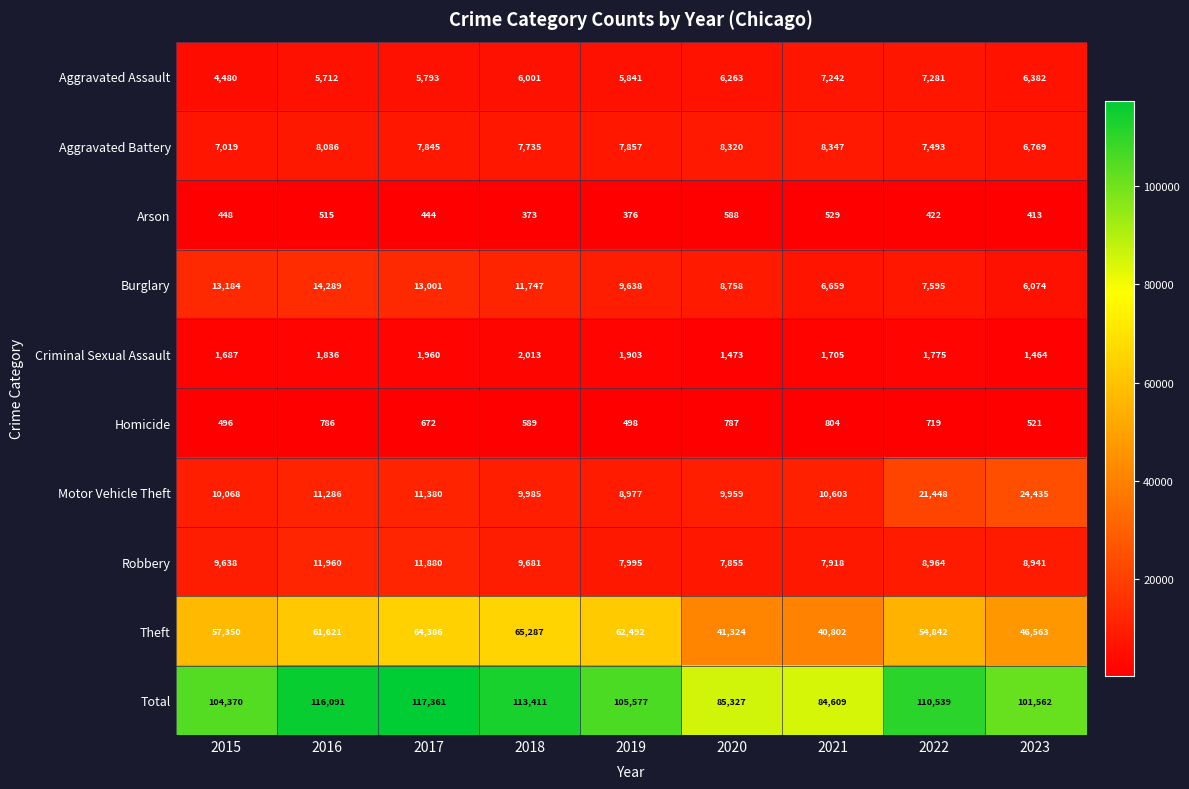

Which series has the largest total across all categories?

Total